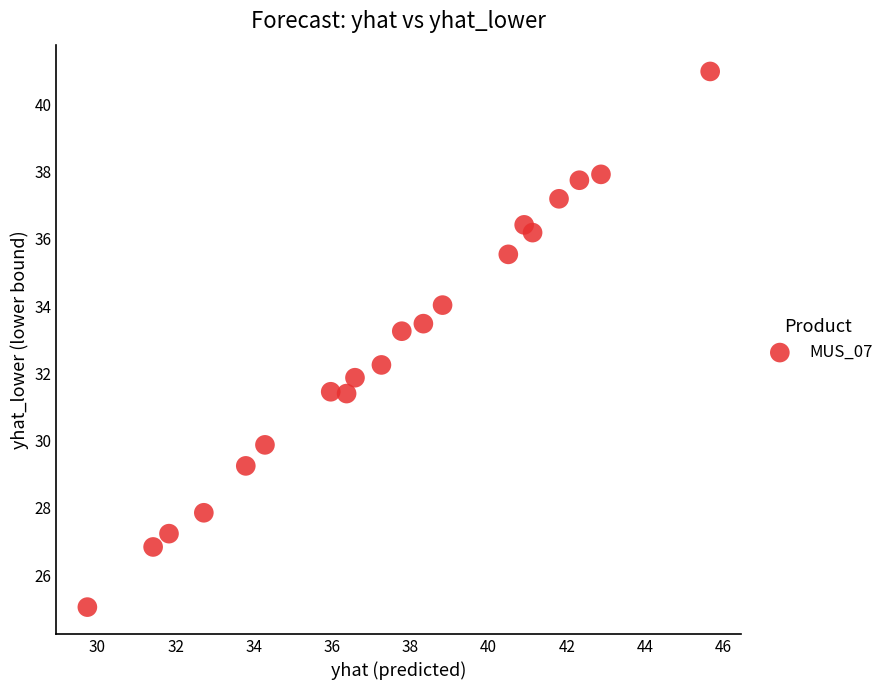

What is the range of Y values (max minus min)?

15.9